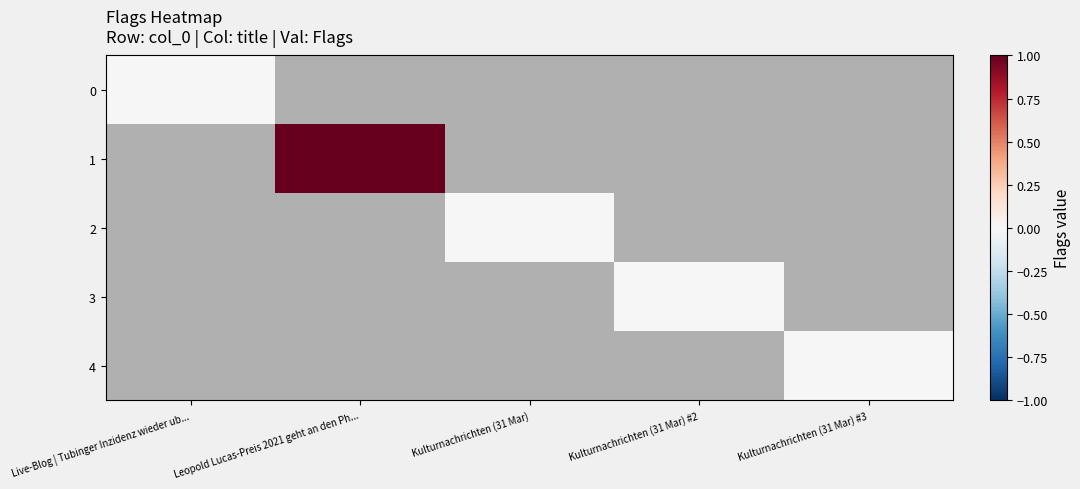

Rank the categories by 3 value from highest to lowest.

Live-Blog | Tubinger Inzidenz wieder ub..., Leopold Lucas-Preis 2021 geht an den Ph..., Kulturnachrichten (31 Mar), Kulturnachrichten (31 Mar) #2, Kulturnachrichten (31 Mar) #3